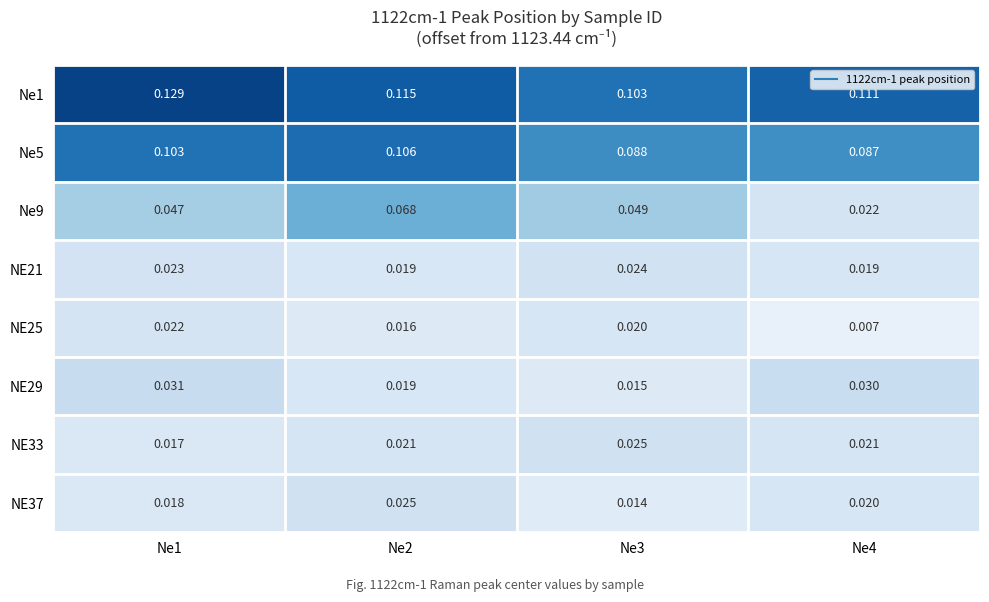

Is the value of NE29 at Ne4 greater than the value of NE33 at Ne3?

Yes